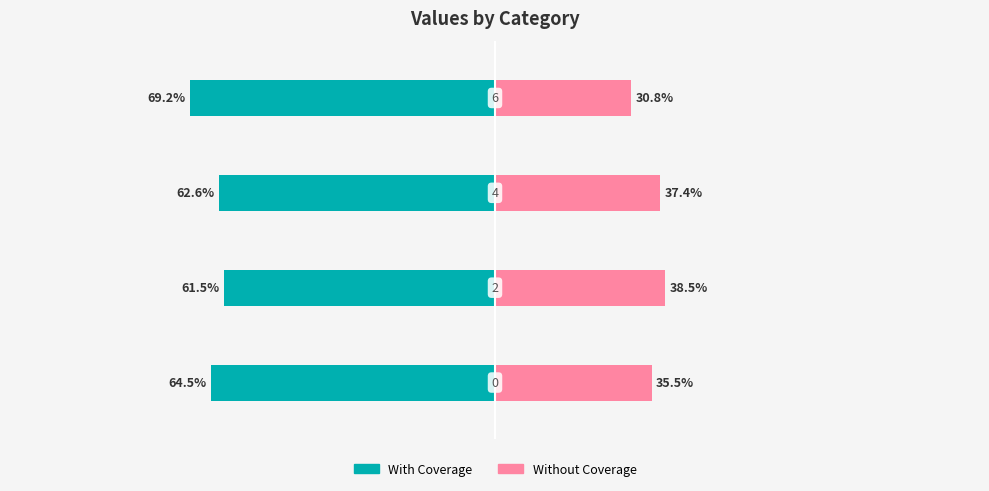

What is the value of the With Coverage bar at the 4th from the left?

-69.2